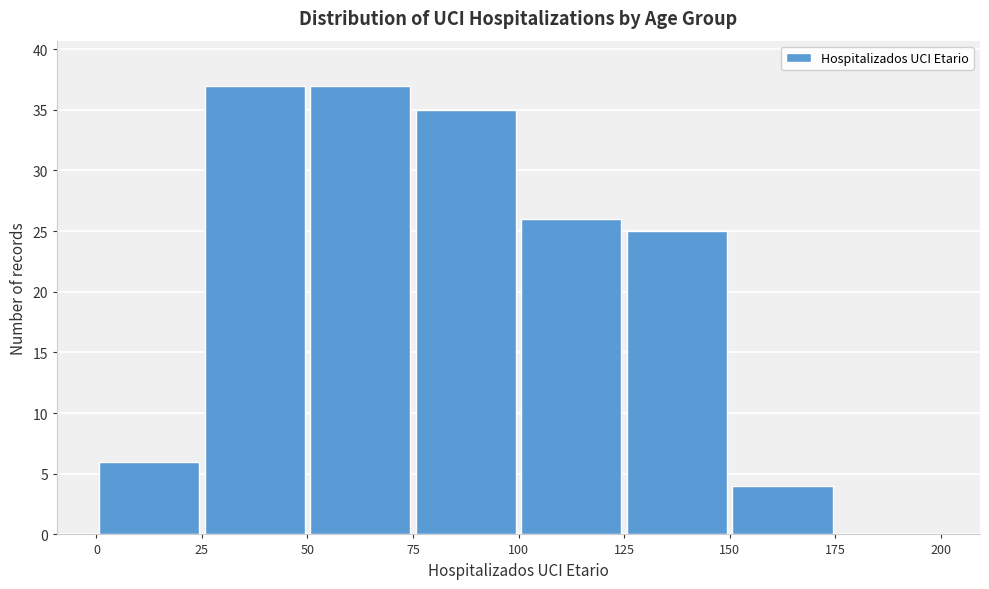

Reading left to right, list every bar in this chart as the range it spans on the x-axis followed by its height. The values are not printed on the chart, so give them approximately, as read against the axis.

0 to 25: 6
25 to 50: 37
50 to 75: 37
75 to 100: 35
100 to 125: 26
125 to 150: 25
150 to 175: 4
175 to 200: 0